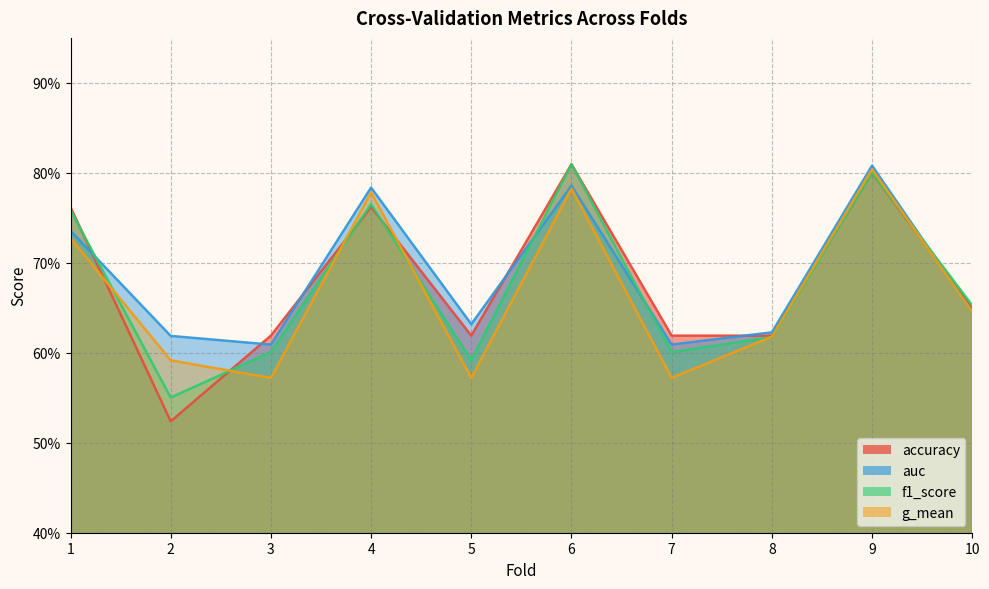

Which category has the highest value in the accuracy series?

6